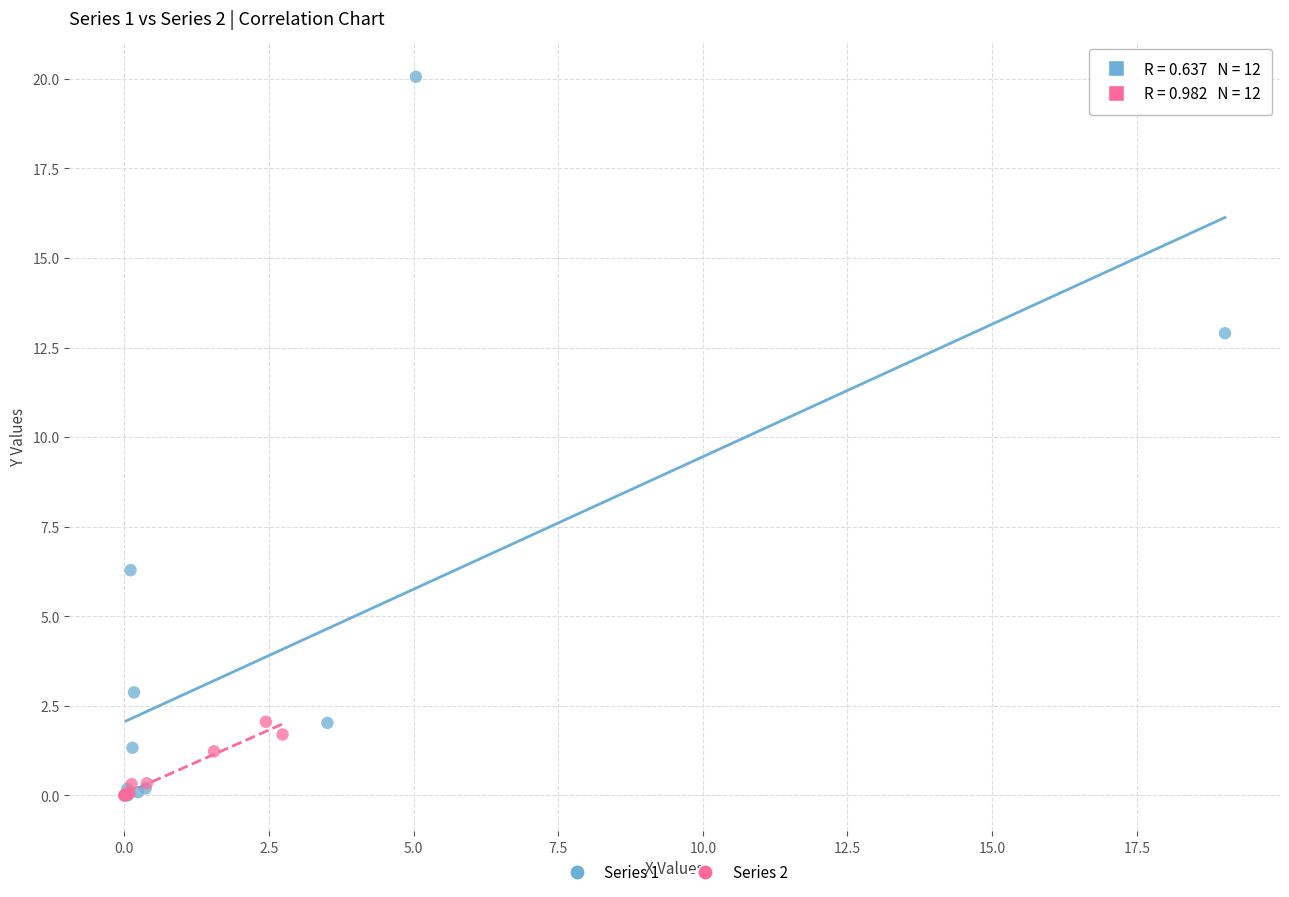

Which series reaches the maximum Y coordinate?

Series 1